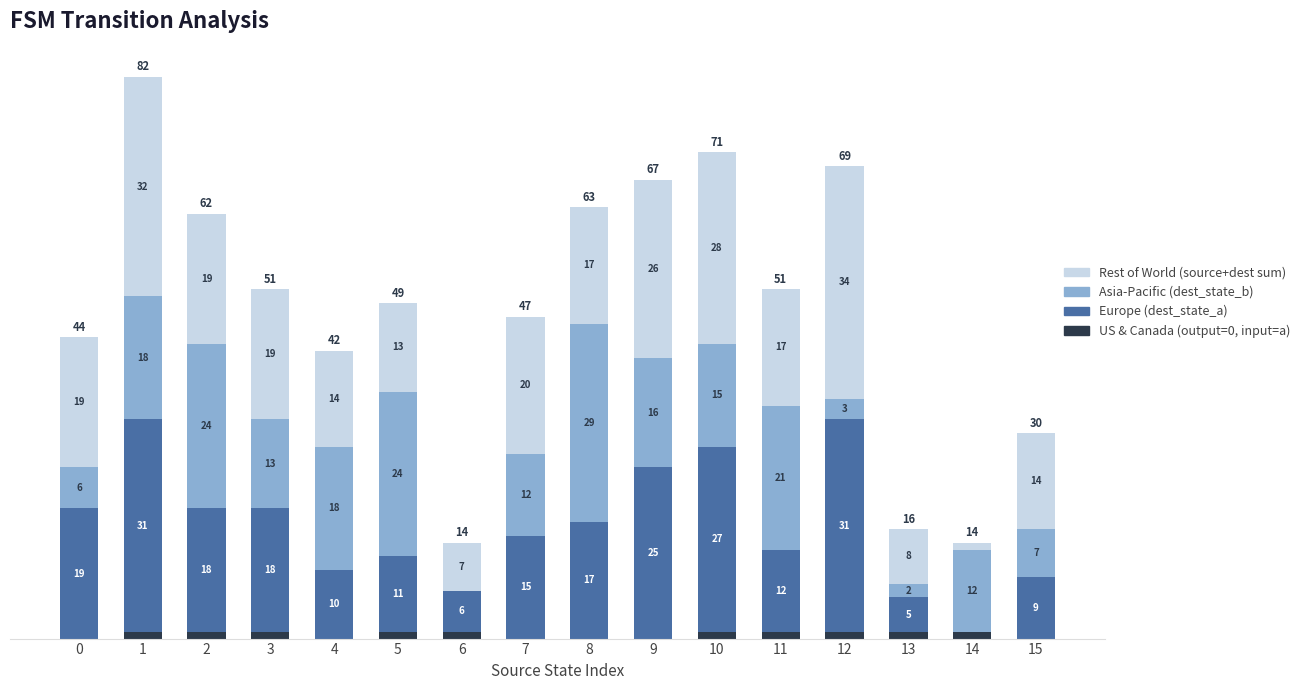

Rank the series at 13 from highest to lowest value.

Rest of World (source+dest sum), Europe (dest_state_a), Asia-Pacific (dest_state_b), US & Canada (output=0, input=a)